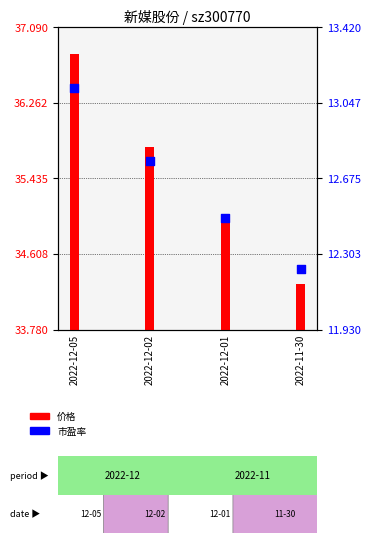

At which category is the sum across all series the highest?

2022-12-05